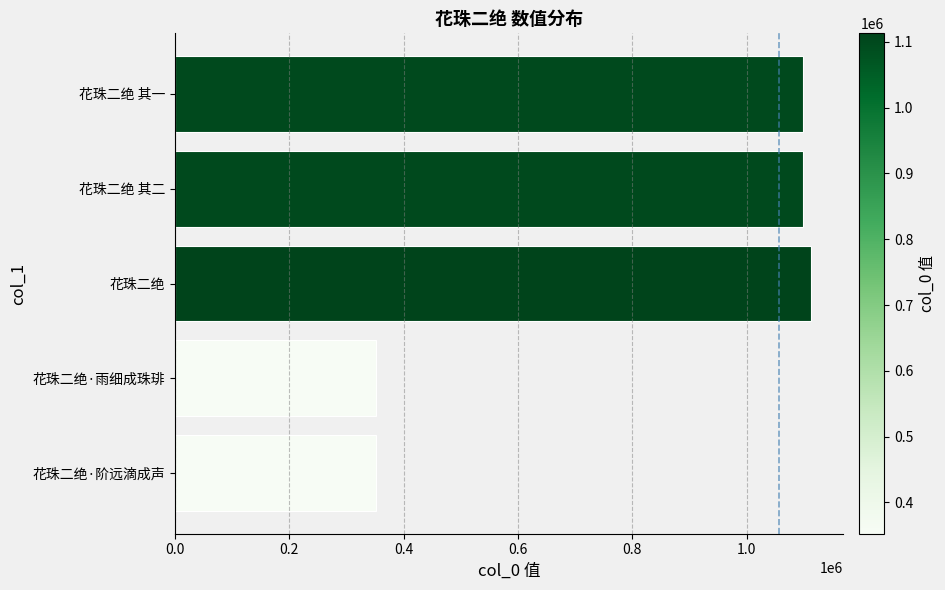

How many bars are there in total?

5